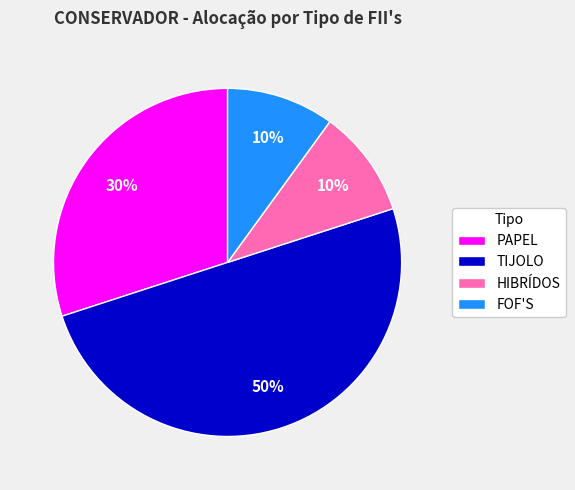

Does FOF'S account for over 50% of the chart?

No